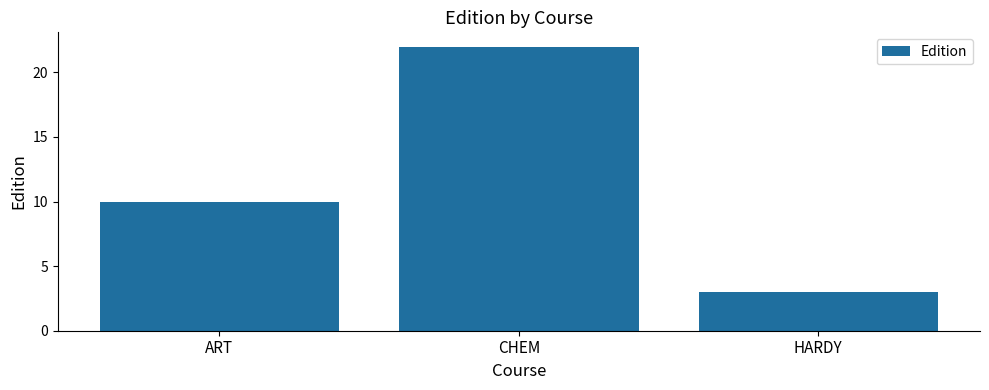

Reading left to right, extract all data points from this chart.

10	22	3